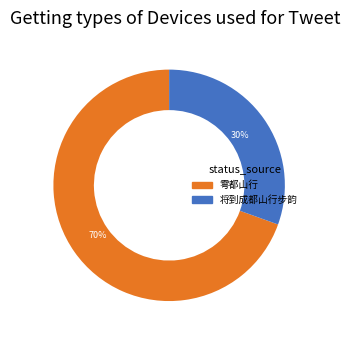

To the nearest percent, what is the average slice percentage?

50%